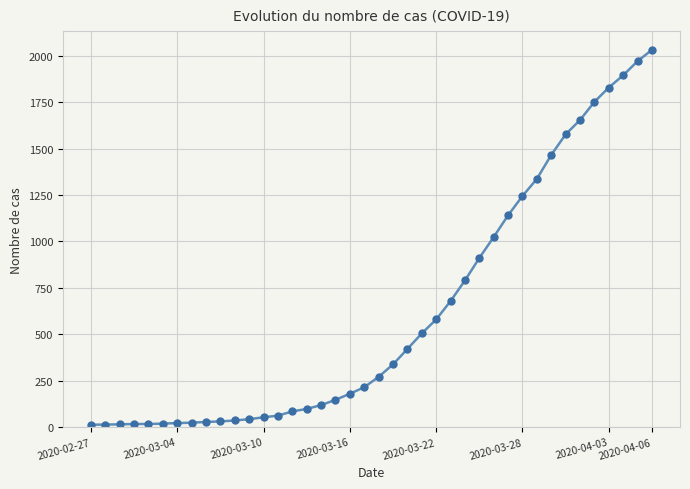

What is the greatest value displayed?

2032